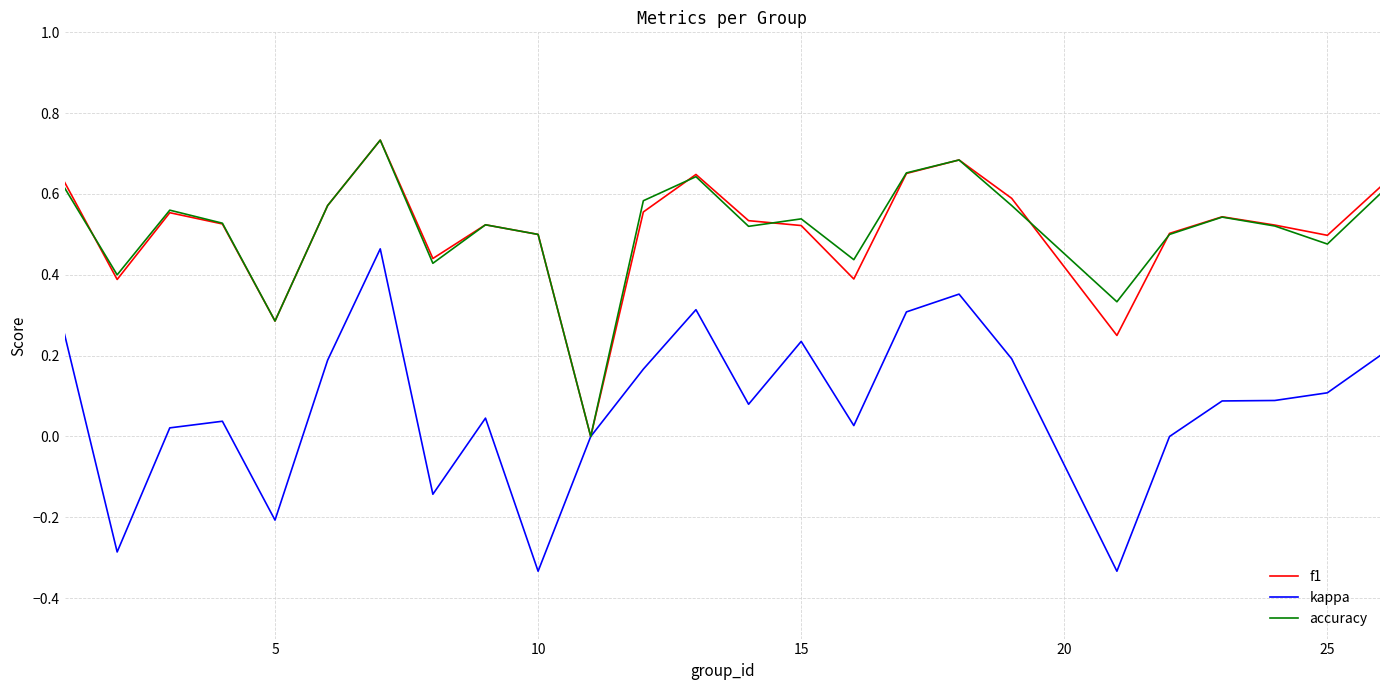

What are all the series names shown in the legend?

f1, kappa, accuracy